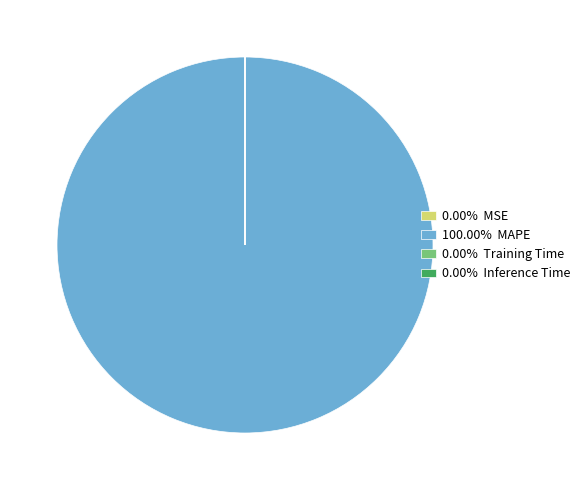

Is there any slice that represents more than half of the pie?

Yes